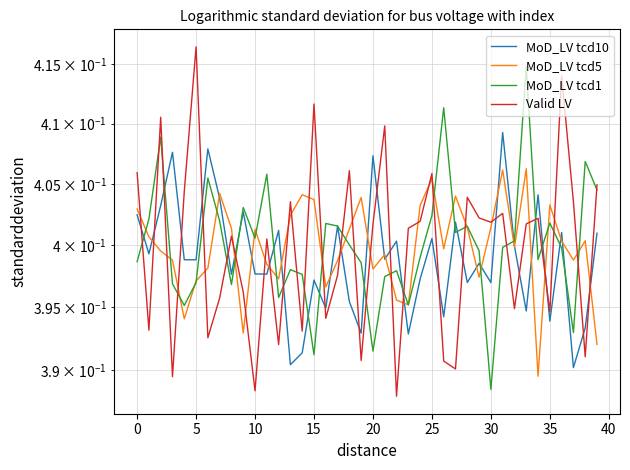

How many categories are shown in the chart?

40